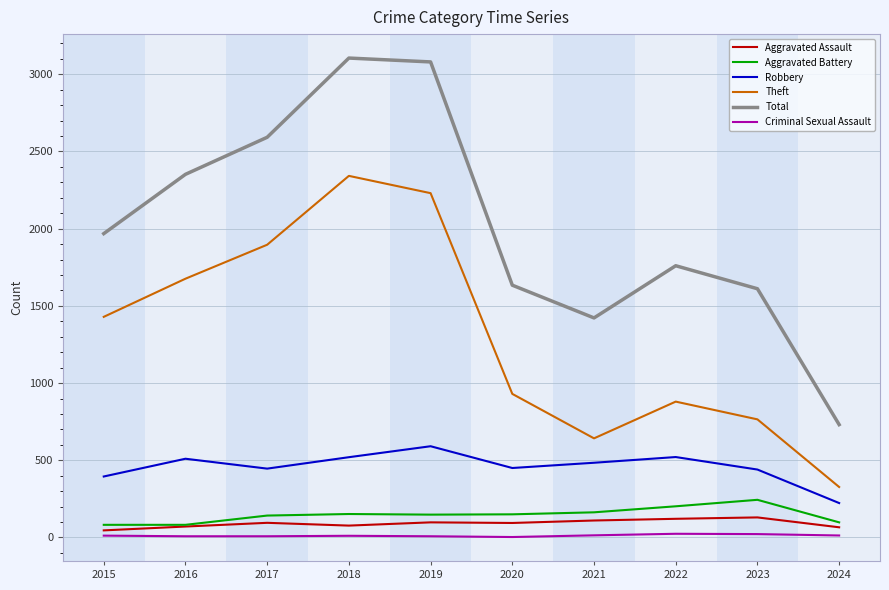

At which label does Robbery first exceed 484?

2016